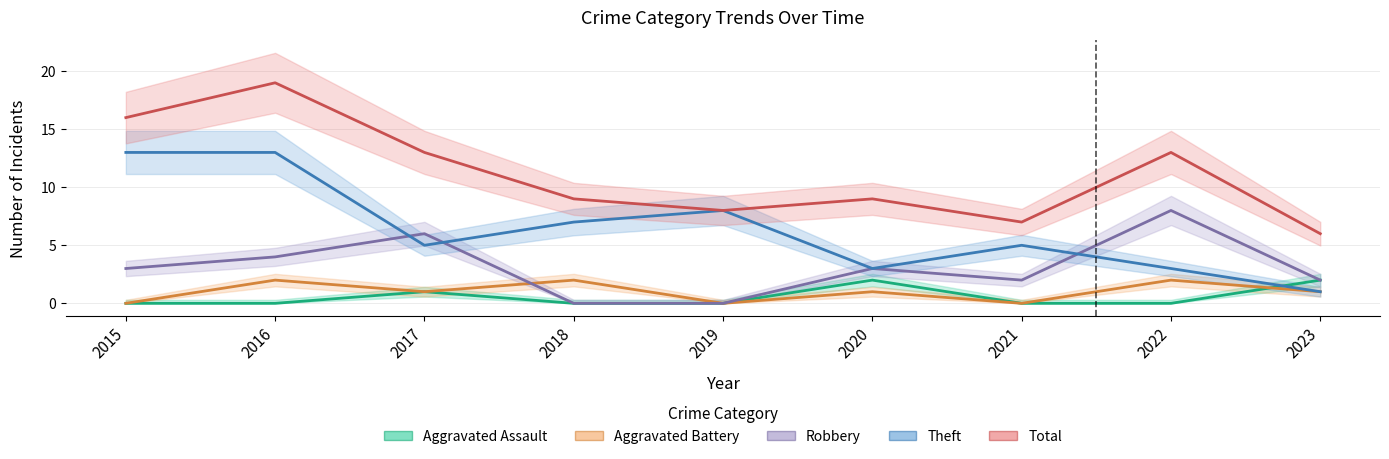

What is the sum of the Aggravated Battery values at 2022 and 2016?

4